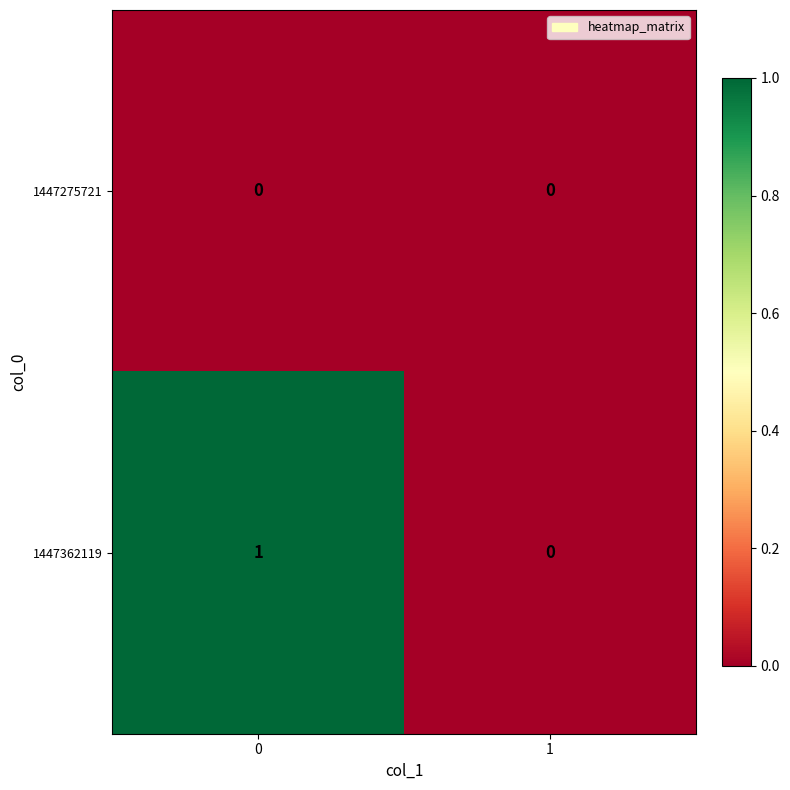

List the labels in order of 1447362119 value, smallest first.

1, 0